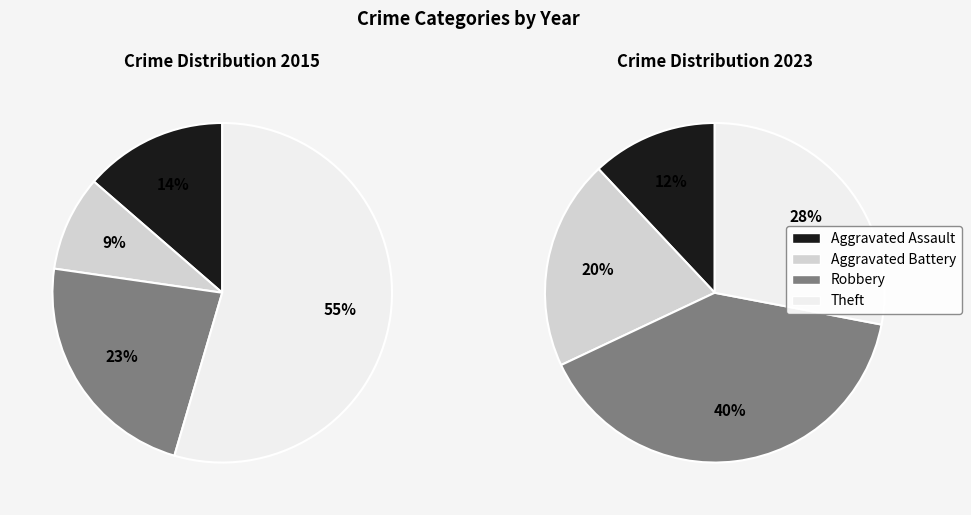

To the nearest percent, what is the combined percentage of values_2015 and 2?

36%